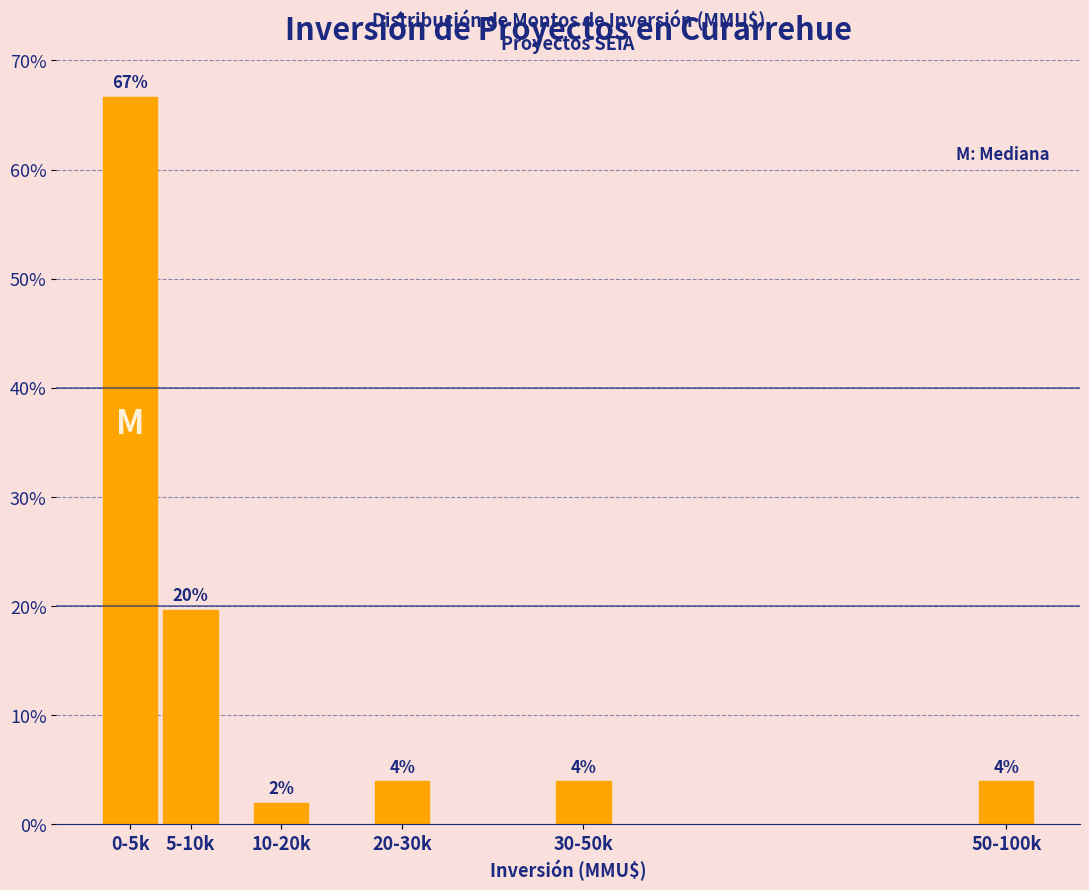

Does the chart contain any negative values?

No